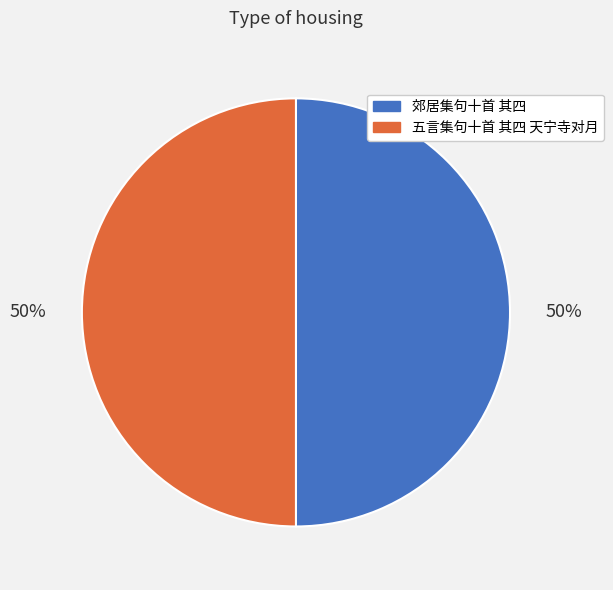

To the nearest percent, what percentage of the pie is 郊居集句十首 其四?

50%